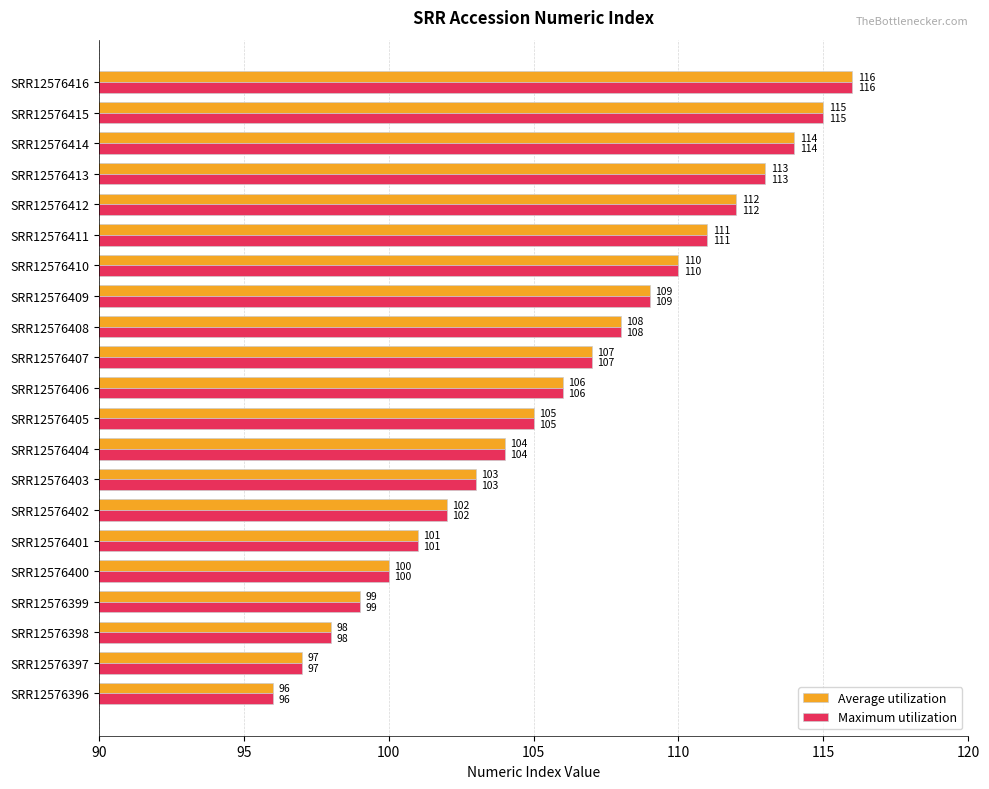

What are all the series names shown in the legend?

Average utilization, Maximum utilization